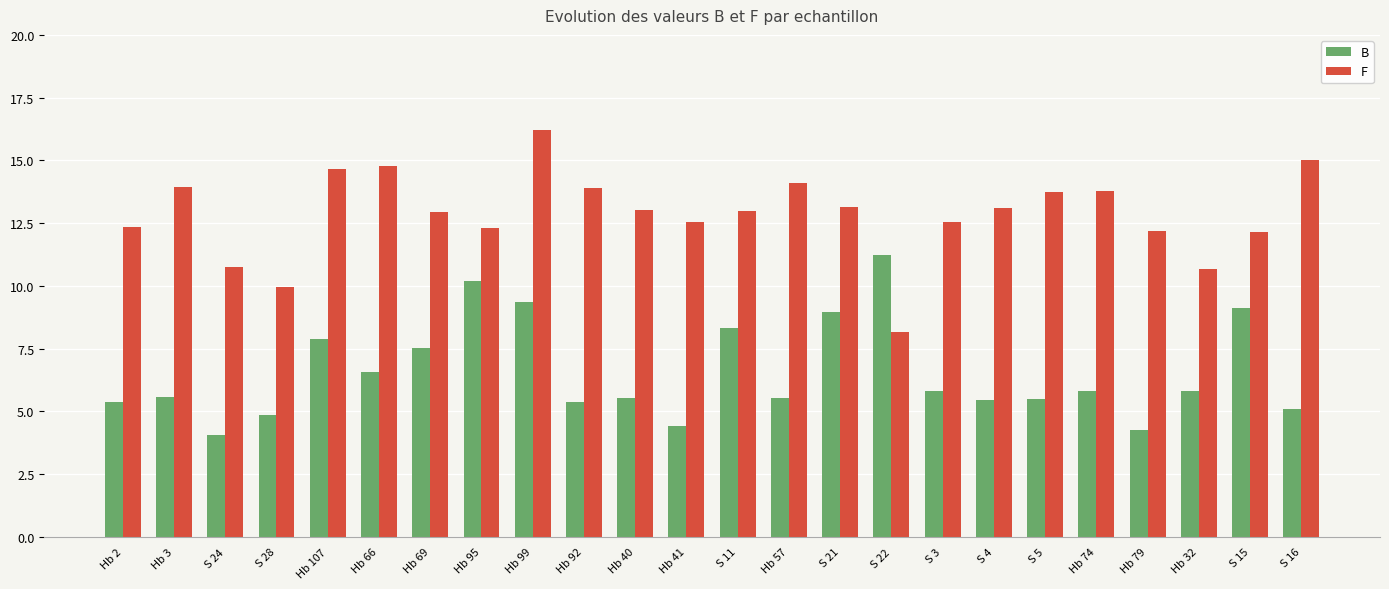

Rank the series by their maximum value, from highest to lowest.

F, B